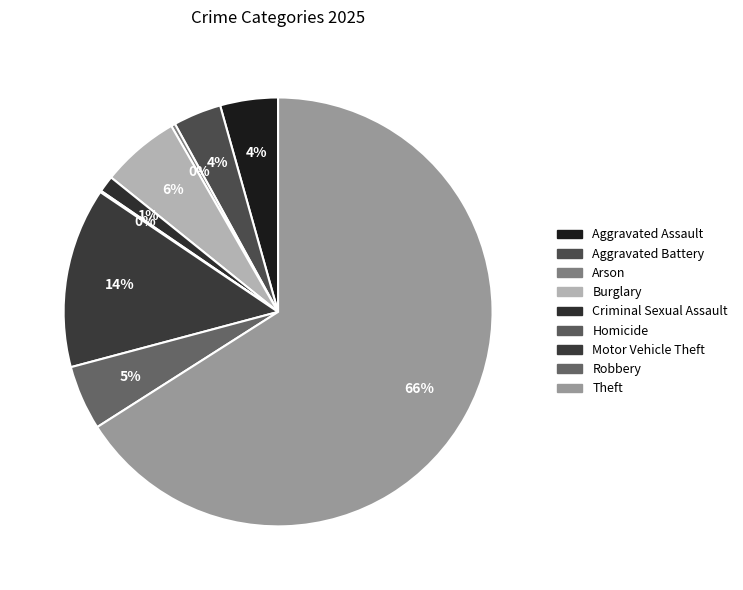

To the nearest percent, what is the average slice percentage?

11%